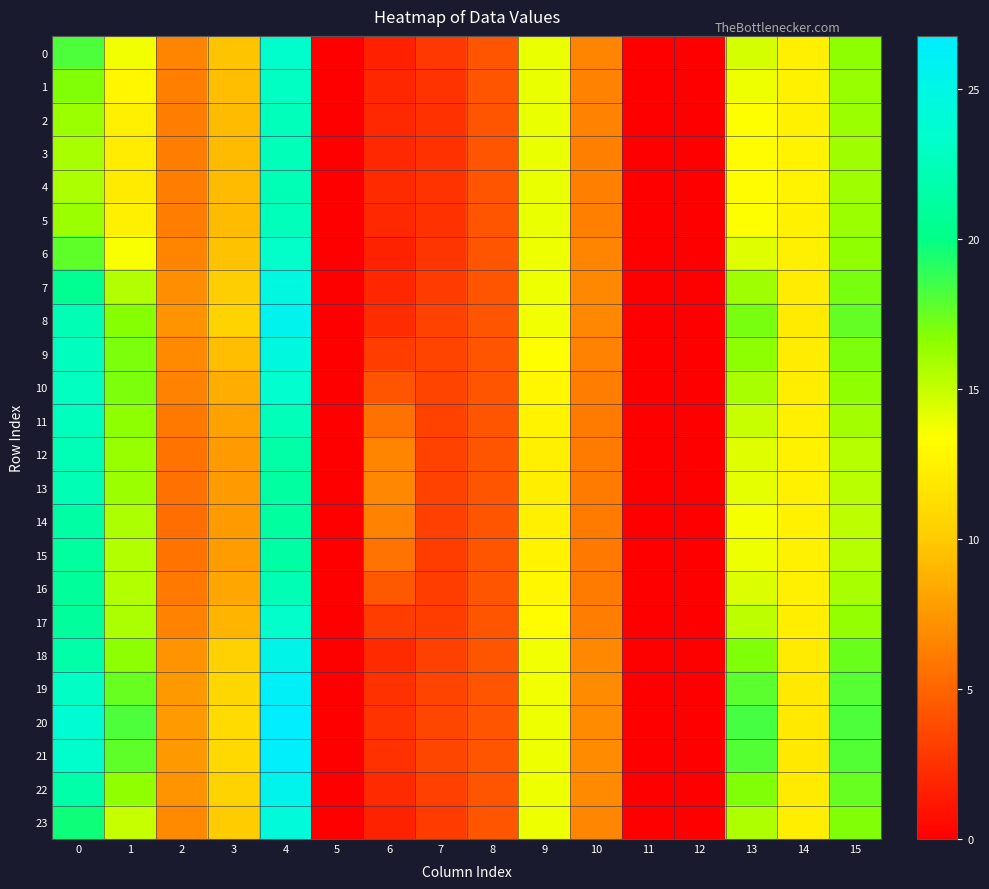

Reading right to left, extract all data points from this chart.

0: 15=16.5	14=12.4	13=14.6	12=0.0	11=0.0	10=6.5	9=13.9	8=4.3	7=2.7	6=1.7	5=0.0	4=23.5	3=9.7	2=6.6	1=13.8	0=18.1
1: 15=16.3	14=12.5	13=13.8	12=0.0	11=0.0	10=6.4	9=13.9	8=4.3	7=2.6	6=1.9	5=0.0	4=22.9	3=9.4	2=6.4	1=12.9	0=16.9
2: 15=16.1	14=12.5	13=13.3	12=0.0	11=0.0	10=6.4	9=14.0	8=4.3	7=2.5	6=2.0	5=0.0	4=22.6	3=9.3	2=6.2	1=12.4	0=16.1
3: 15=16.1	14=12.6	13=13.1	12=0.0	11=0.0	10=6.4	9=14.0	8=4.3	7=2.5	6=2.1	5=0.0	4=22.4	3=9.2	2=6.2	1=12.1	0=15.8
4: 15=16.0	14=12.6	13=13.1	12=0.0	11=0.0	10=6.4	9=14.0	8=4.3	7=2.5	6=2.1	5=0.0	4=22.4	3=9.2	2=6.2	1=12.1	0=15.7
5: 15=16.1	14=12.5	13=13.3	12=0.0	11=0.0	10=6.4	9=14.0	8=4.3	7=2.5	6=2.0	5=0.0	4=22.5	3=9.3	2=6.2	1=12.4	0=16.1
6: 15=16.4	14=12.4	13=14.3	12=0.0	11=0.0	10=6.5	9=13.9	8=4.3	7=2.7	6=1.7	5=0.0	4=23.2	3=9.6	2=6.5	1=13.5	0=17.7
7: 15=17.1	14=12.2	13=16.1	12=0.0	11=0.0	10=6.7	9=13.9	8=4.3	7=3.0	6=1.9	5=0.0	4=24.7	3=10.2	2=7.0	1=15.5	0=20.4
8: 15=17.6	14=12.1	13=17.1	12=0.0	11=0.0	10=6.8	9=13.8	8=4.3	7=3.3	6=2.2	5=0.0	4=25.6	3=10.5	2=7.3	1=16.8	0=22.2
9: 15=17.0	14=12.1	13=16.5	12=0.0	11=0.0	10=6.4	9=13.3	8=4.3	7=3.4	6=3.0	5=0.0	4=24.6	3=9.4	2=6.9	1=17.0	0=22.7
10: 15=16.5	14=12.2	13=15.8	12=0.0	11=0.0	10=6.2	9=12.9	8=4.3	7=3.4	6=4.3	5=0.0	4=23.6	3=8.6	2=6.4	1=16.9	0=22.9
11: 15=15.9	14=12.4	13=14.9	12=0.0	11=0.0	10=6.1	9=12.6	8=4.3	7=3.3	6=5.6	5=0.0	4=22.4	3=8.0	2=6.0	1=16.6	0=22.7
12: 15=15.4	14=12.5	13=14.2	12=0.0	11=0.0	10=6.1	9=12.4	8=4.3	7=3.3	6=6.5	5=0.0	4=21.6	3=7.7	2=5.6	1=16.3	0=22.4
13: 15=15.3	14=12.5	13=14.0	12=0.0	11=0.0	10=6.1	9=12.3	8=4.3	7=3.3	6=6.7	5=0.0	4=21.3	3=7.7	2=5.6	1=16.2	0=22.2
14: 15=15.2	14=12.5	13=13.7	12=0.0	11=0.0	10=6.1	9=12.4	8=4.3	7=3.2	6=6.4	5=0.0	4=21.1	3=7.7	2=5.5	1=15.7	0=21.5
15: 15=15.4	14=12.5	13=13.8	12=0.0	11=0.0	10=6.1	9=12.6	8=4.3	7=3.1	6=5.7	5=0.0	4=21.4	3=7.8	2=5.7	1=15.5	0=21.1
16: 15=15.8	14=12.4	13=14.4	12=0.0	11=0.0	10=6.1	9=12.9	8=4.3	7=3.1	6=4.5	5=0.0	4=22.3	3=8.2	2=6.0	1=15.5	0=21.0
17: 15=16.4	14=12.3	13=15.3	12=0.0	11=0.0	10=6.2	9=13.2	8=4.3	7=3.1	6=3.1	5=0.0	4=23.4	3=8.9	2=6.4	1=15.8	0=21.1
18: 15=17.4	14=12.1	13=16.8	12=0.0	11=0.0	10=6.8	9=13.7	8=4.3	7=3.2	6=2.1	5=0.0	4=25.3	3=10.4	2=7.2	1=16.5	0=21.7
19: 15=17.9	14=12.0	13=17.8	12=0.0	11=0.0	10=6.9	9=13.8	8=4.3	7=3.4	6=2.4	5=0.0	4=26.2	3=10.9	2=7.5	1=17.5	0=23.0
20: 15=18.2	14=11.9	13=18.3	12=0.0	11=0.0	10=7.0	9=13.8	8=4.3	7=3.5	6=2.6	5=0.0	4=26.8	3=11.1	2=7.7	1=18.1	0=23.9
21: 15=18.0	14=12.0	13=18.1	12=0.0	11=0.0	10=6.9	9=13.8	8=4.3	7=3.5	6=2.5	5=0.0	4=26.5	3=11.0	2=7.6	1=17.8	0=23.4
22: 15=17.5	14=12.1	13=16.9	12=0.0	11=0.0	10=6.8	9=13.8	8=4.3	7=3.2	6=2.1	5=0.0	4=25.4	3=10.5	2=7.3	1=16.5	0=21.7
23: 15=16.9	14=12.3	13=15.6	12=0.0	11=0.0	10=6.6	9=13.8	8=4.3	7=2.9	6=1.8	5=0.0	4=24.3	3=10.1	2=6.9	1=15.0	0=19.7